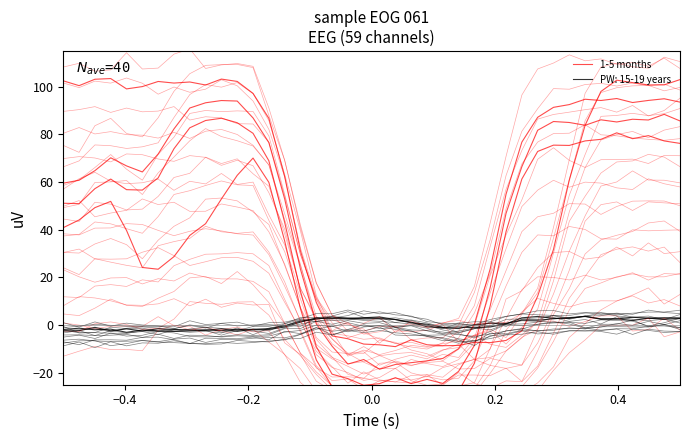

What is the difference between the maximum and second lowest values?

112.1